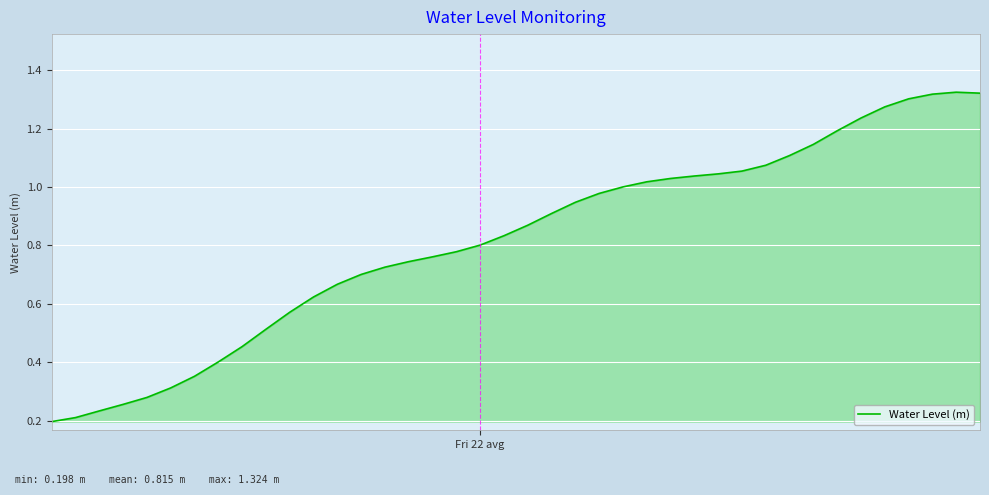

How many lines are shown in the chart?

1